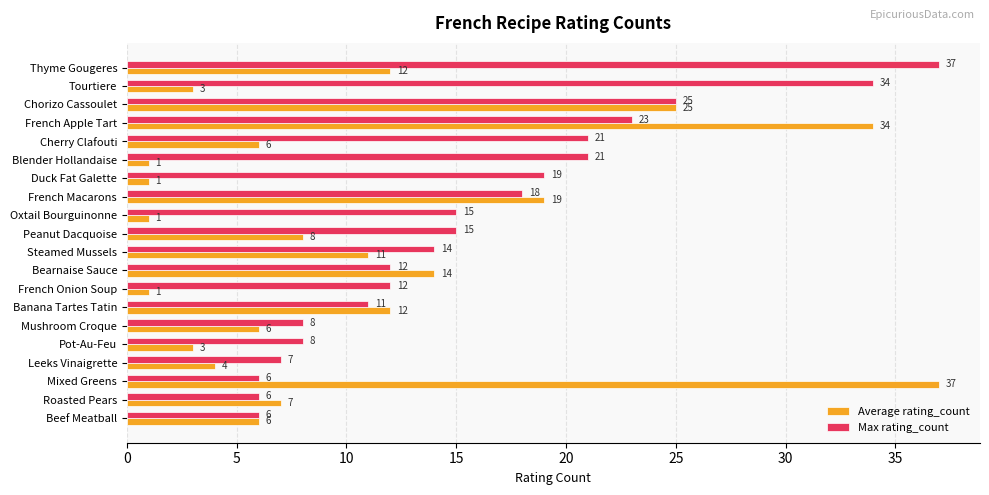

True or false: Max rating_count has a value of 15 at Chorizo Cassoulet.

False